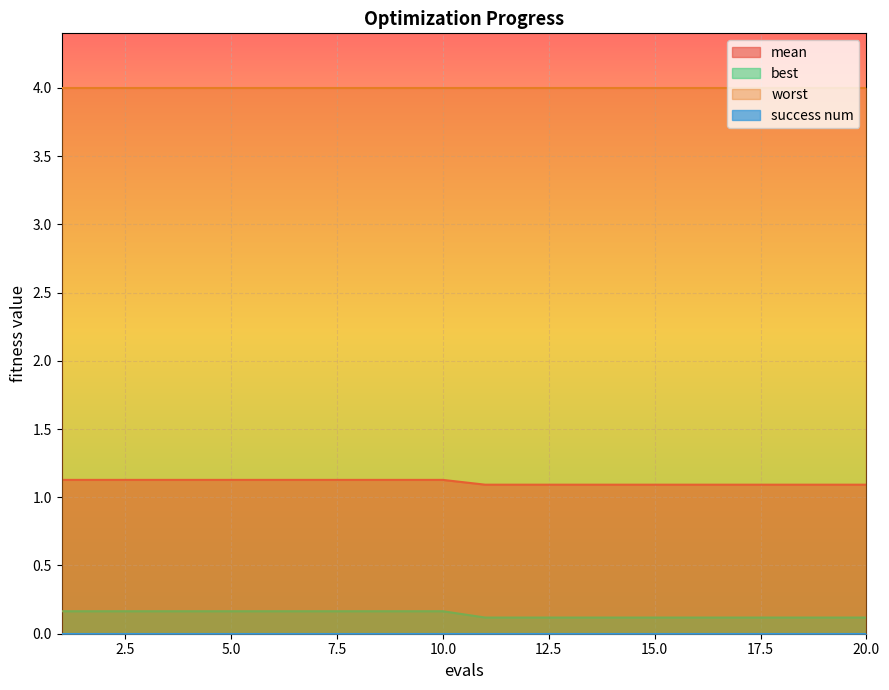

Is the value of best at 16 greater than the value of mean at 5?

No